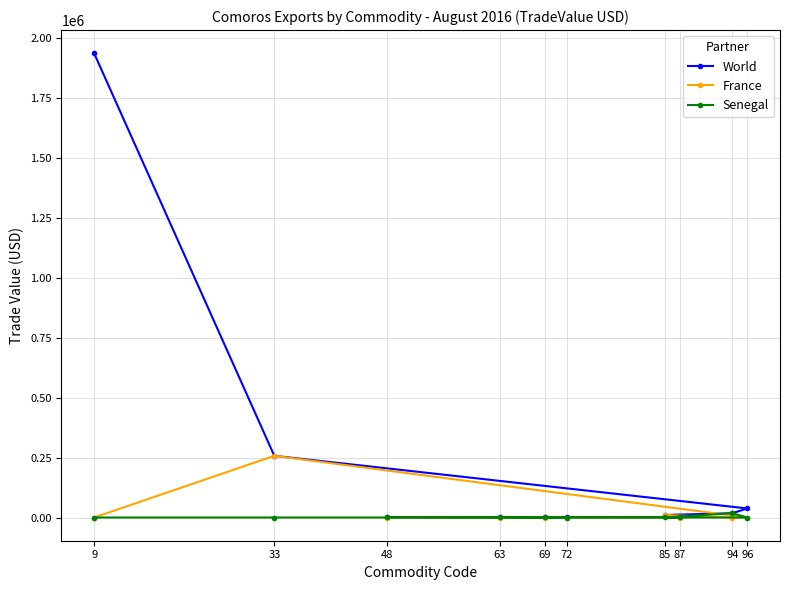

What is the label of the 2nd point from the left?

33